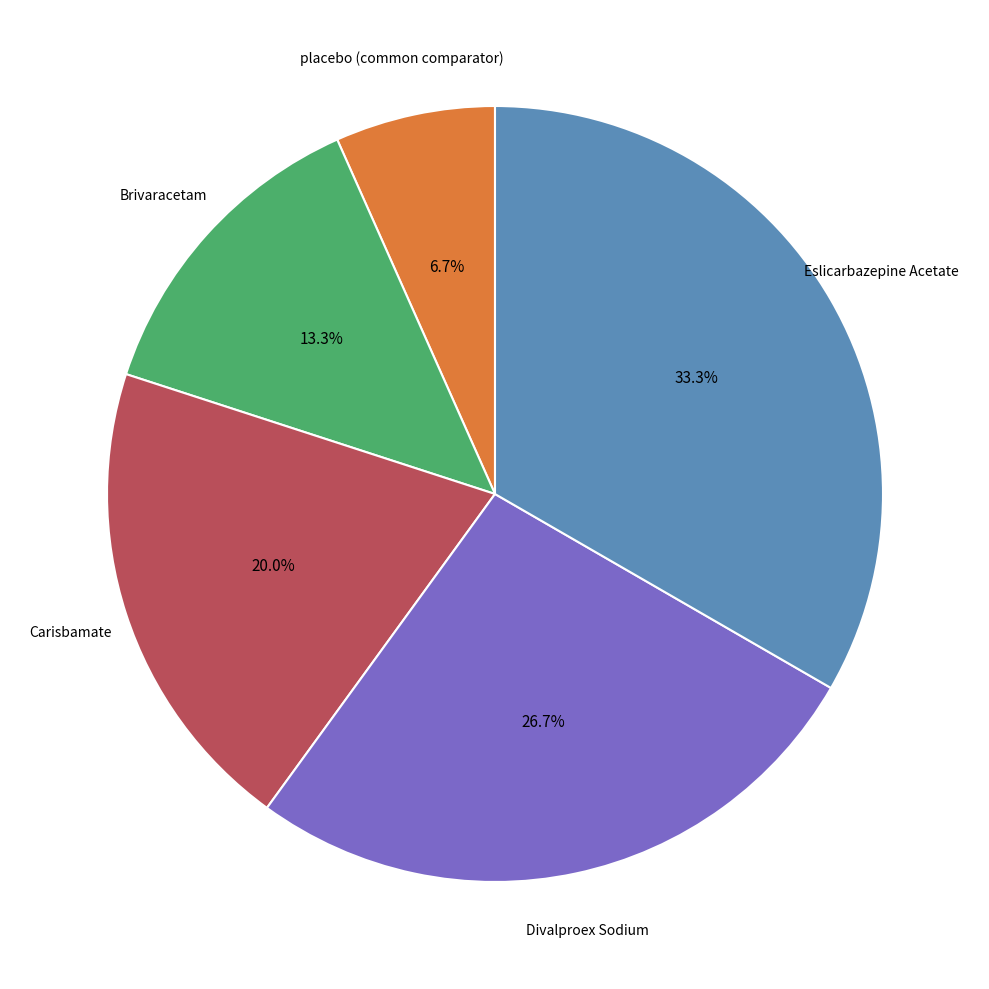

Does any single category account for the majority?

No